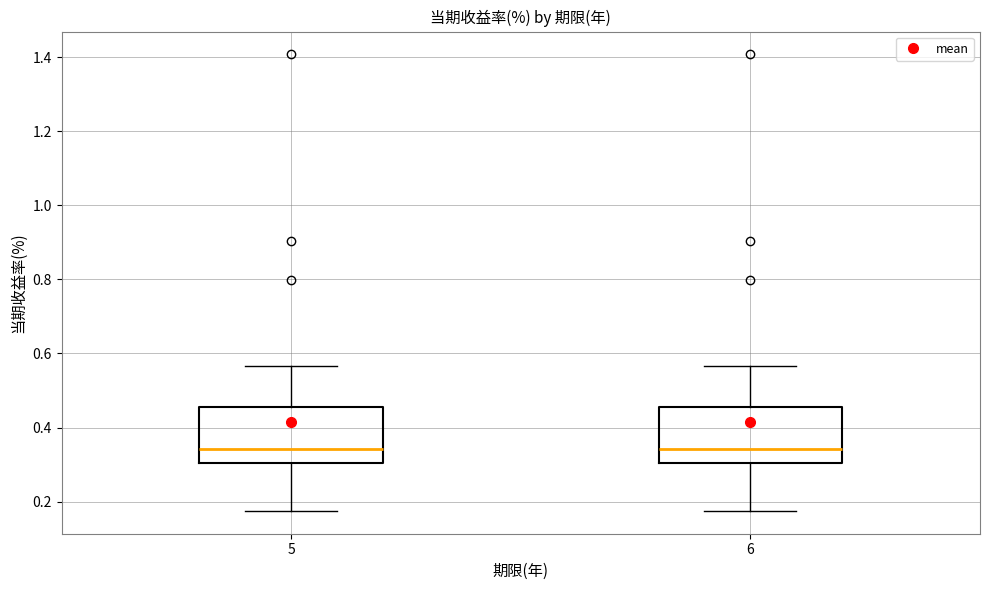

Where is the lower edge of the box at x = 5 on the y-axis? The values are not printed on the chart, so give them approximately, as read against the axis.

0.30